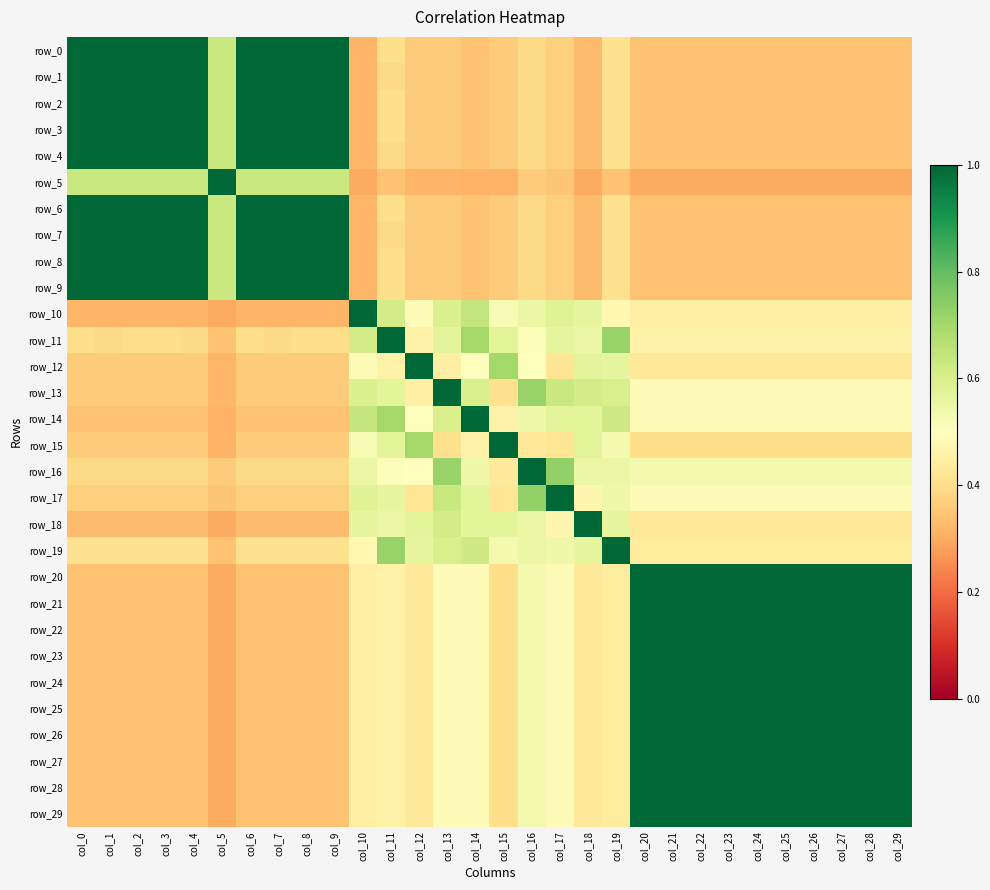

How many row_18 values are between 0 and 1?

30